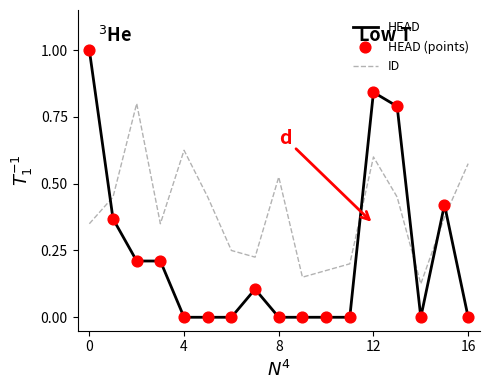

At how many categories does at least one series exceed 0?

17